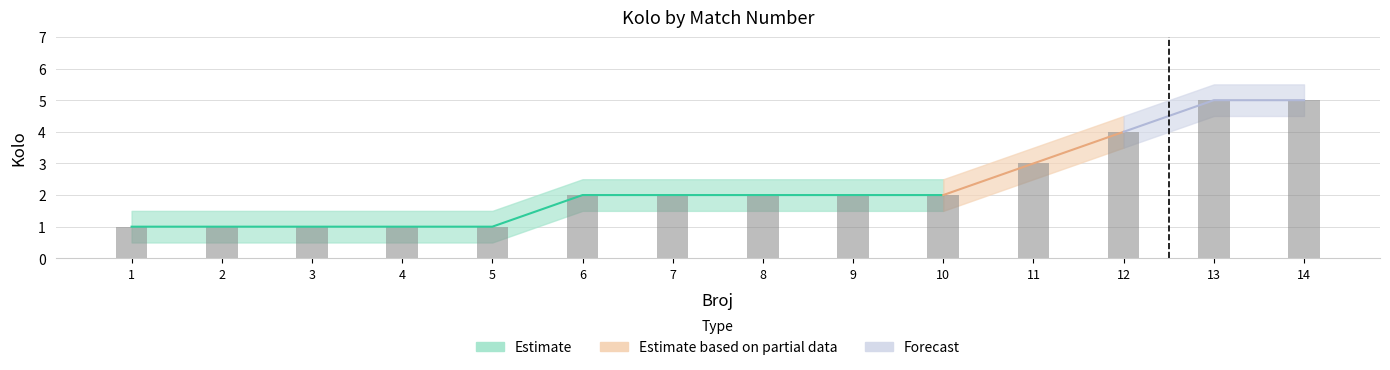

What is the difference between the second highest and minimum values in the Kolo_lower series?

4.0